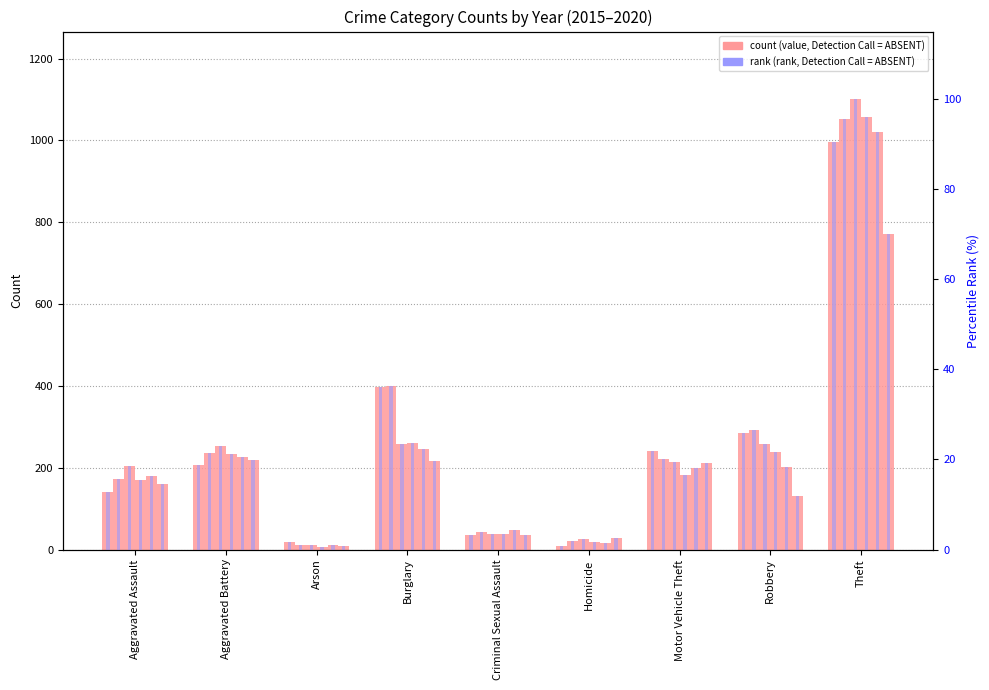

What is the sum of all rank 2018 values?

200.2